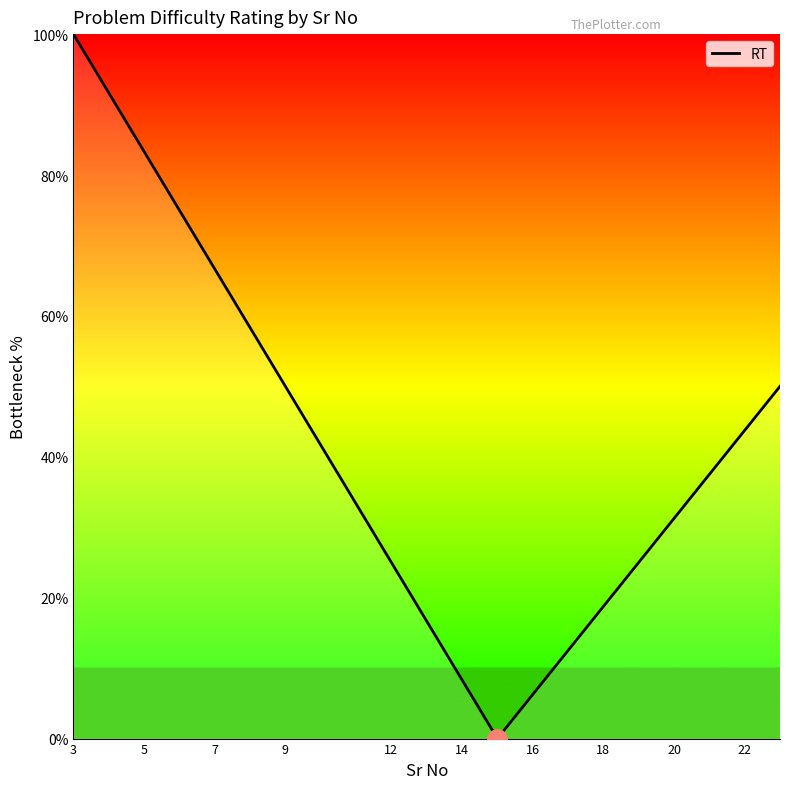

What is the difference between the maximum and minimum values?

100.0